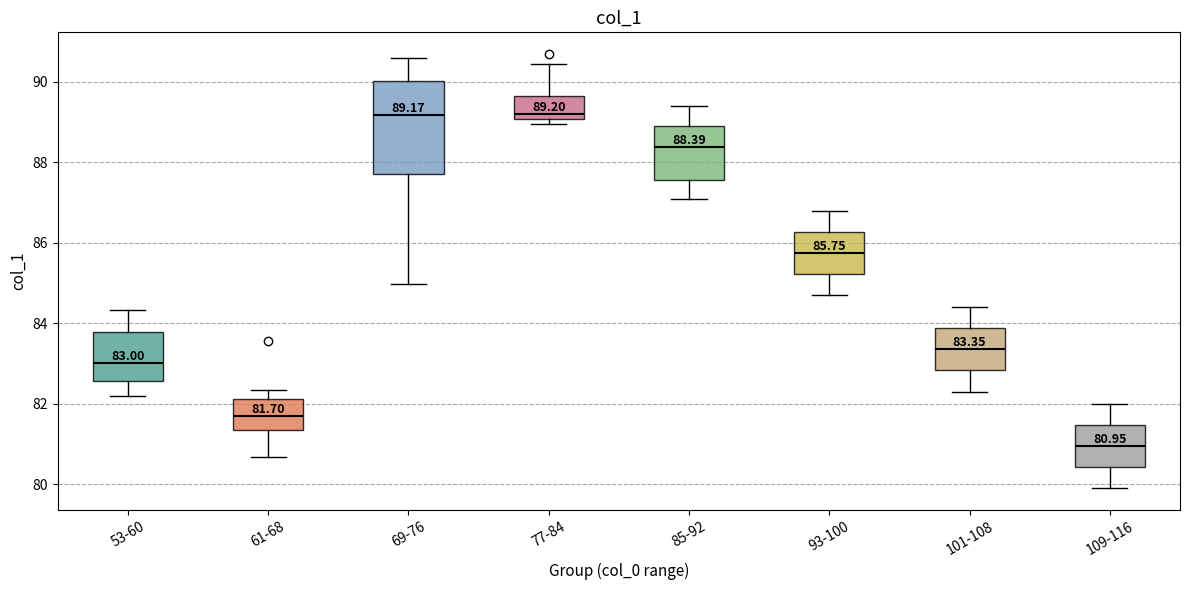

Which box is the tallest, from its lower edge to its upper edge?

69-76